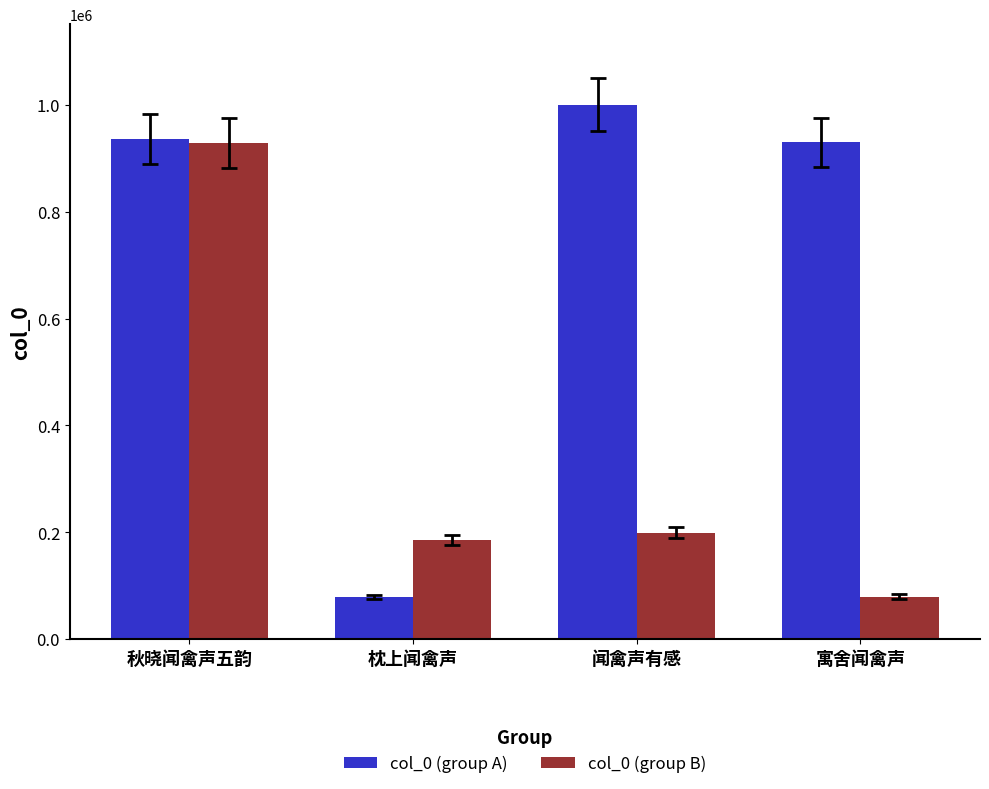

Reading left to right, list all the values displayed in this chart.

col_0 (group A): 936476	78989	1000946	930016
col_0 (group B): 929229	184872	199409	79512